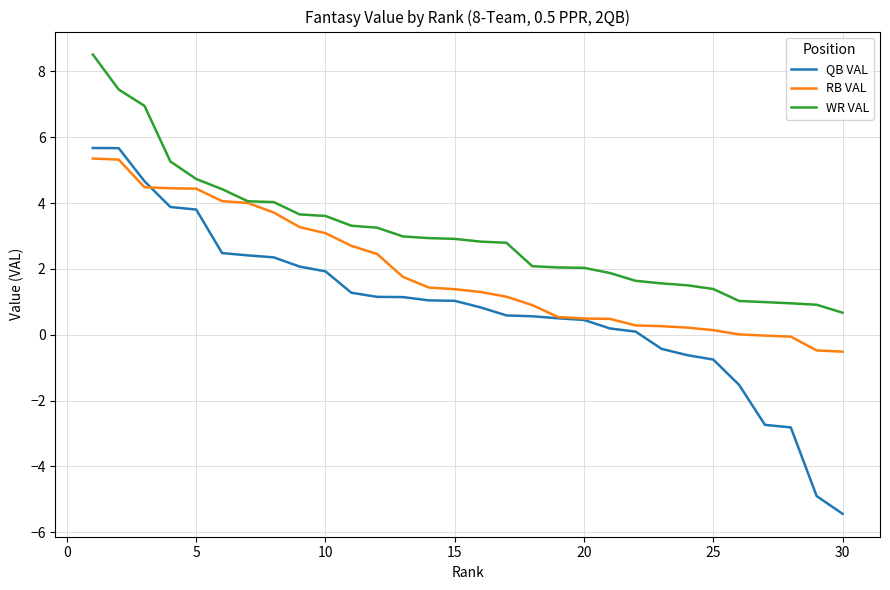

True or false: WR VAL and QB VAL cross at least once.

False